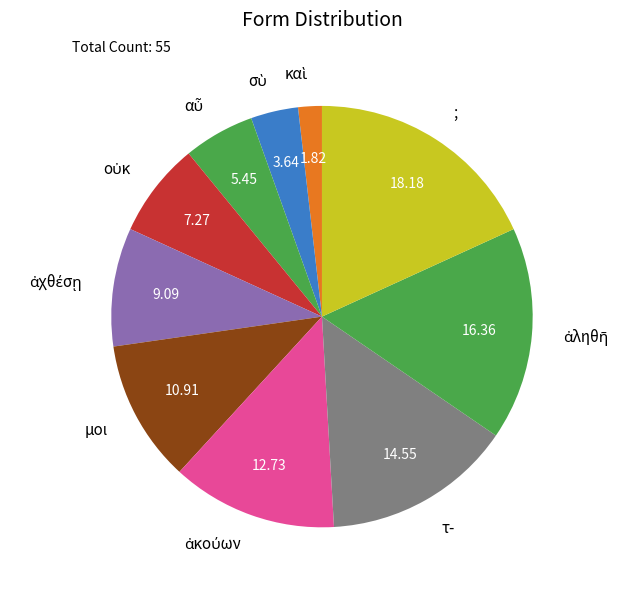

Is the sum of μοι and τ- greater than half?

No